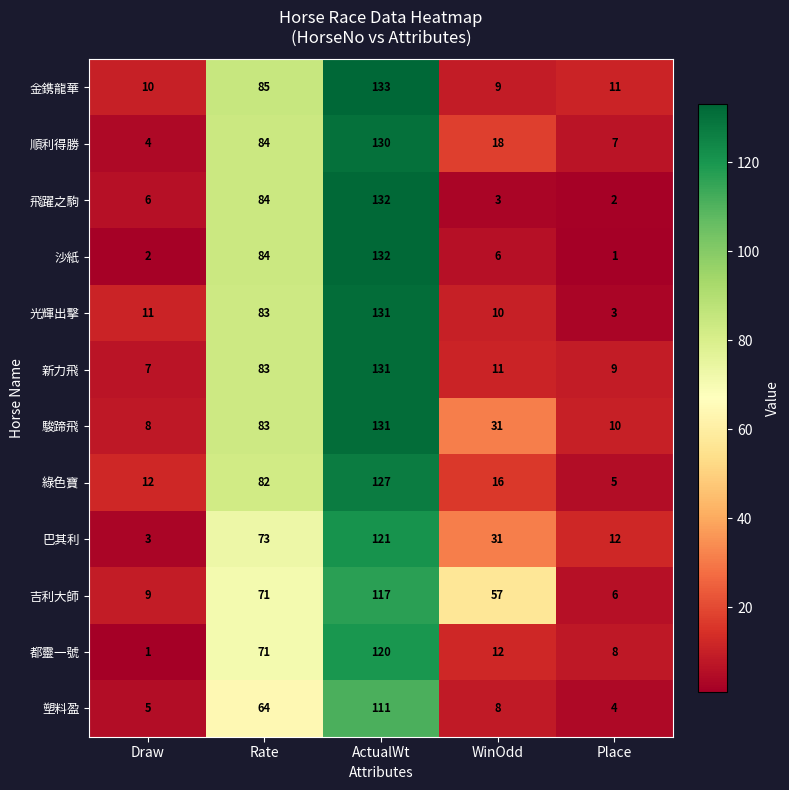

Which series changed the most between Draw and Place?

巴其利